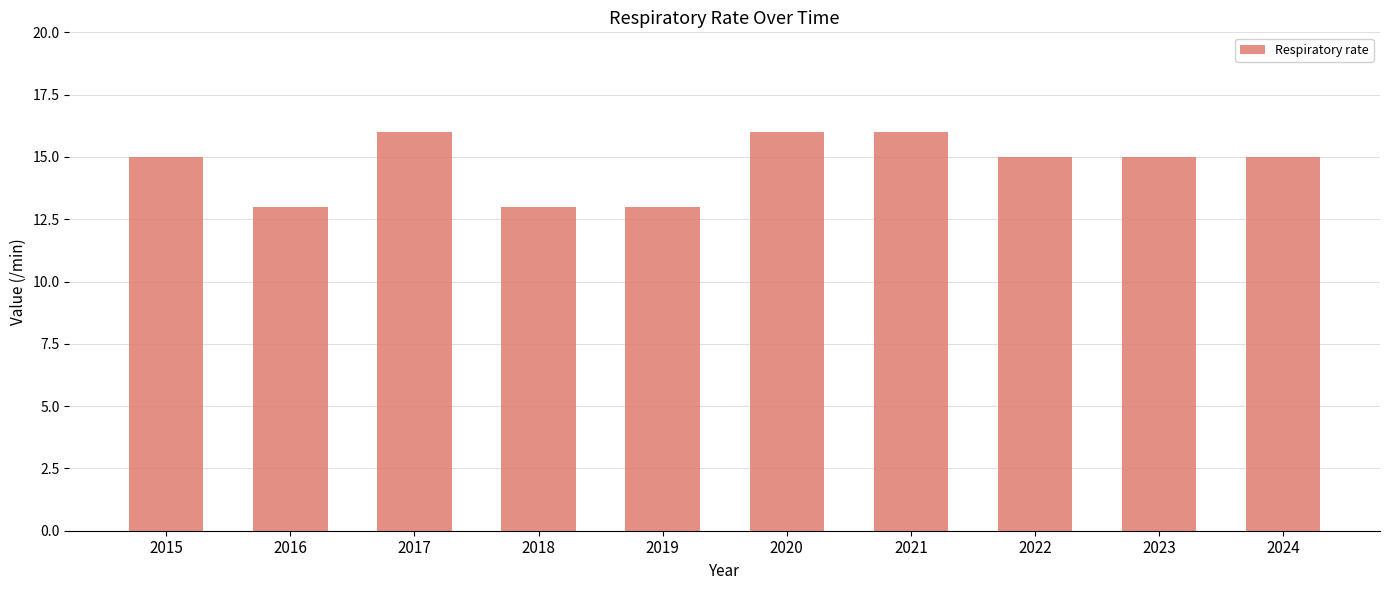

Reading left to right, what are all the values shown in this chart?

2015=15	2016=13	2017=16	2018=13	2019=13	2020=16	2021=16	2022=15	2023=15	2024=15